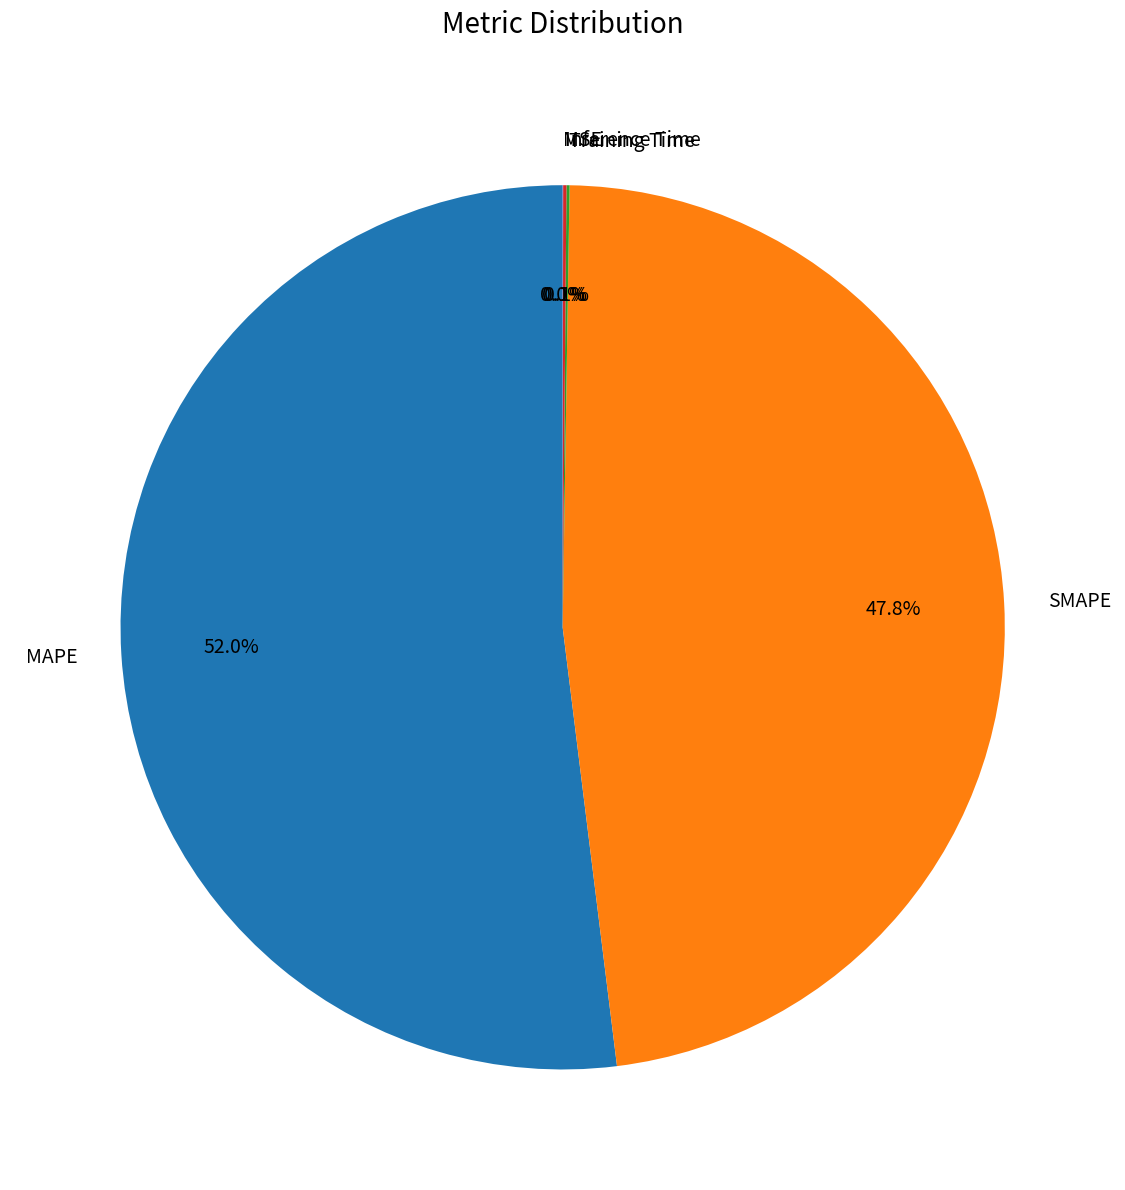

Which category has the biggest portion of the pie?

MAPE